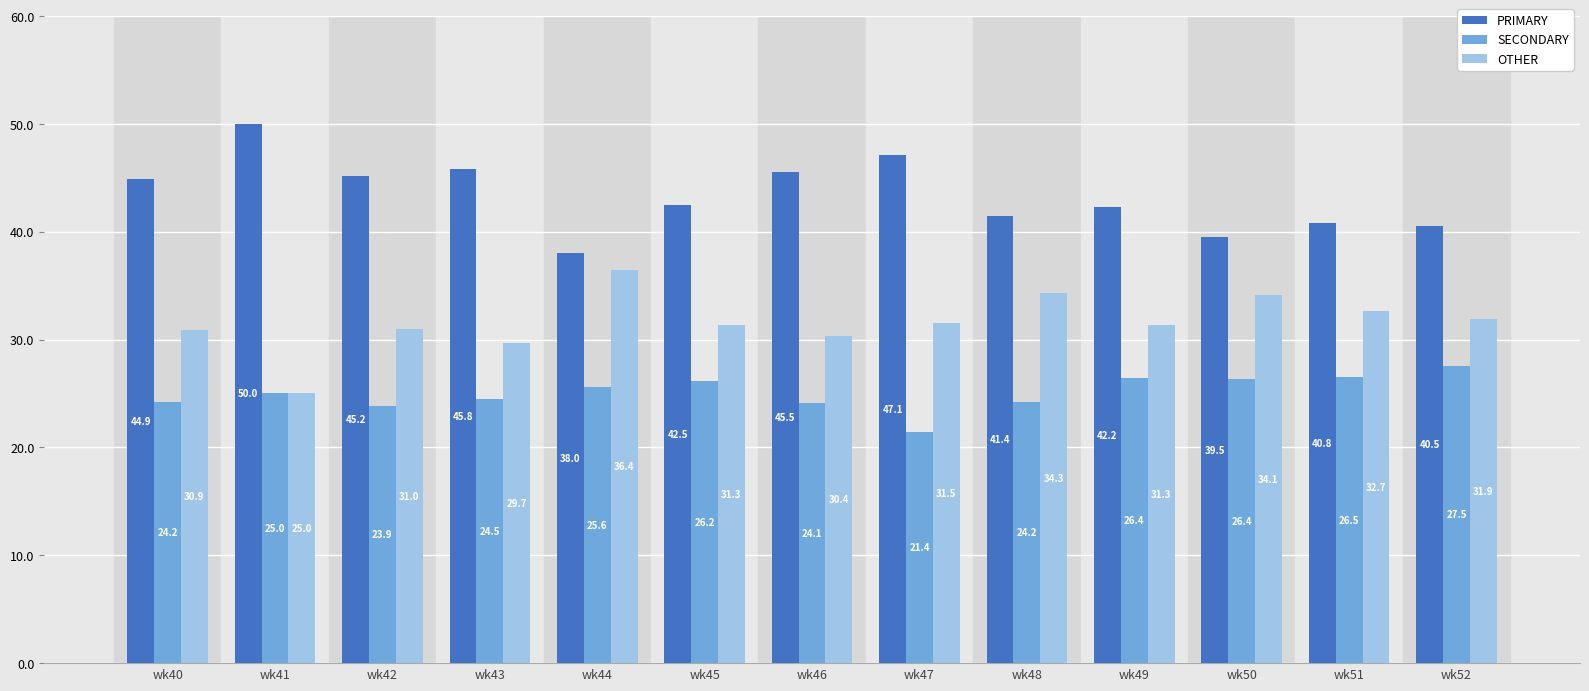

What is the value of the PRIMARY bar at the 8th from the left?

47.1